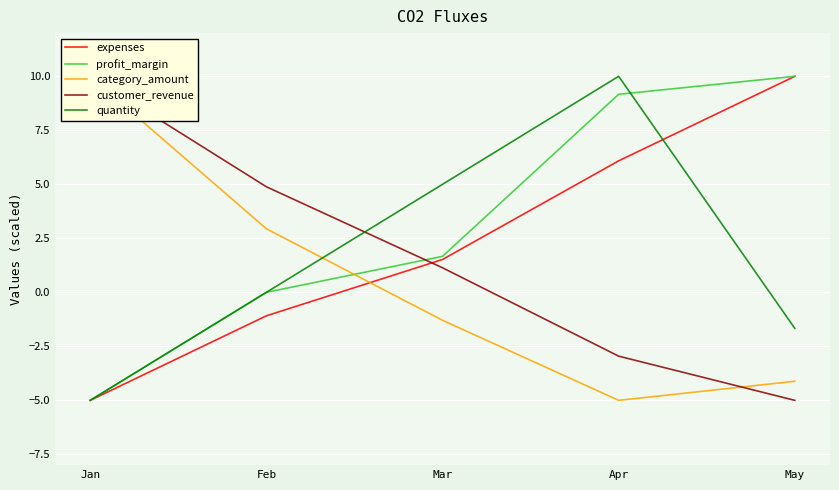

The value of category_amount at Jan is 17.8. True or false?

False